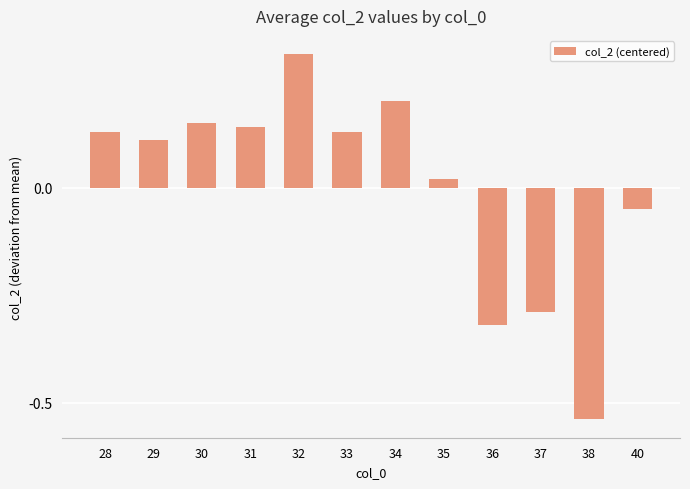

What is the difference between the second highest and second lowest values?

0.5